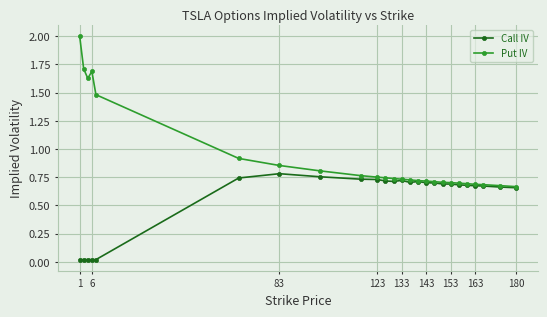

What is the average value of the Call IV series?

0.6